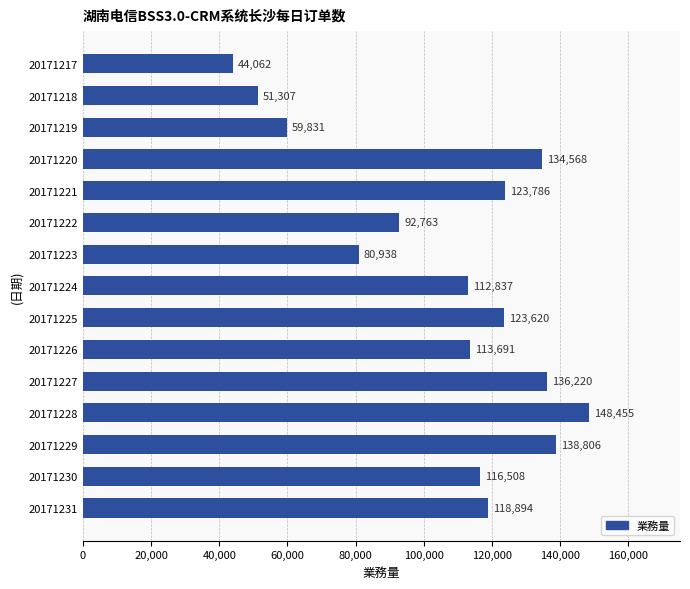

What is the sum of all values?

1596286